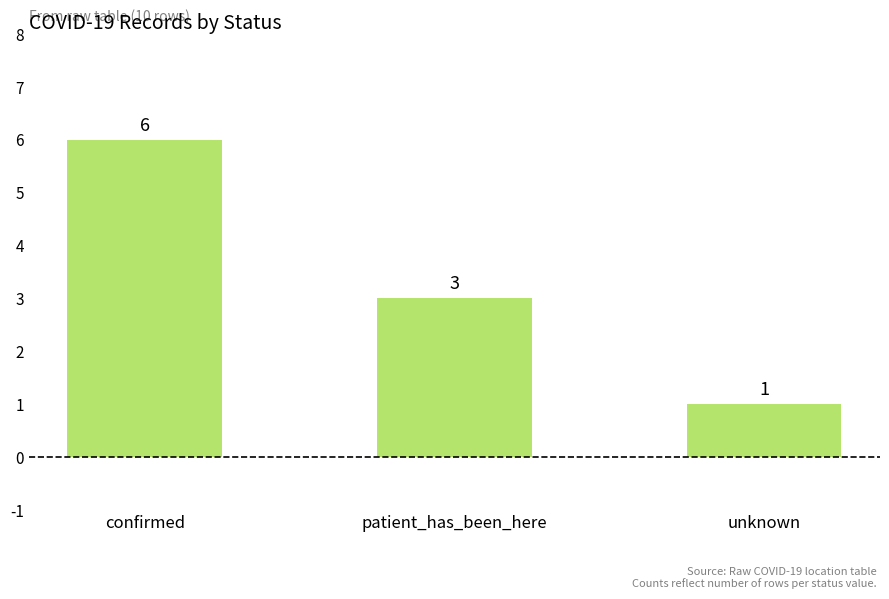

What is the ratio of the value at confirmed to the value at unknown?

6.0